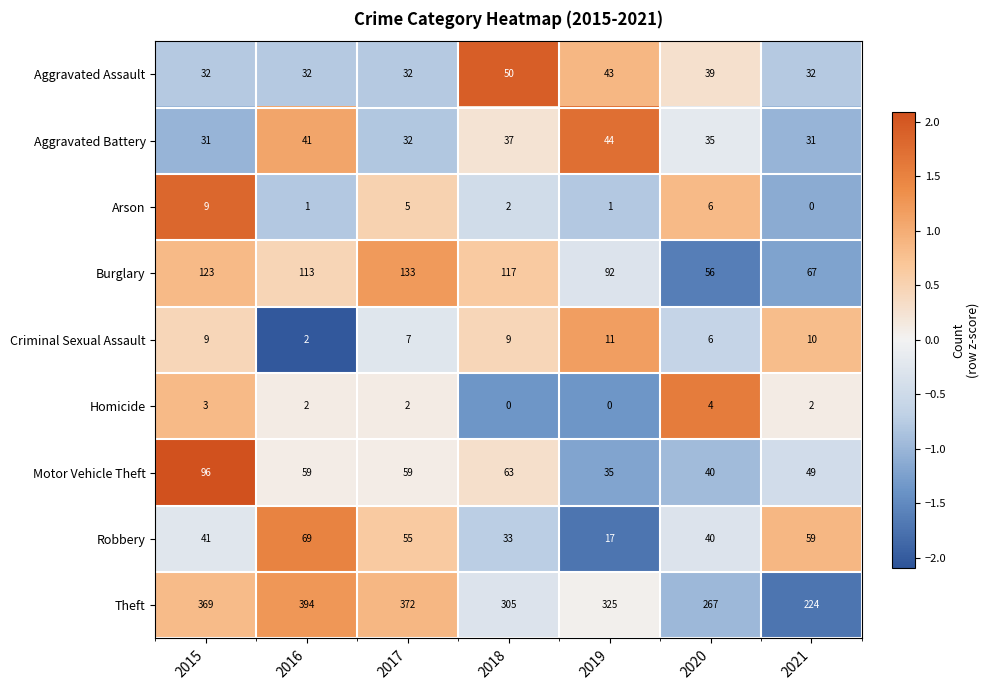

True or false: Criminal Sexual Assault has a value of 8 at 2020.

False